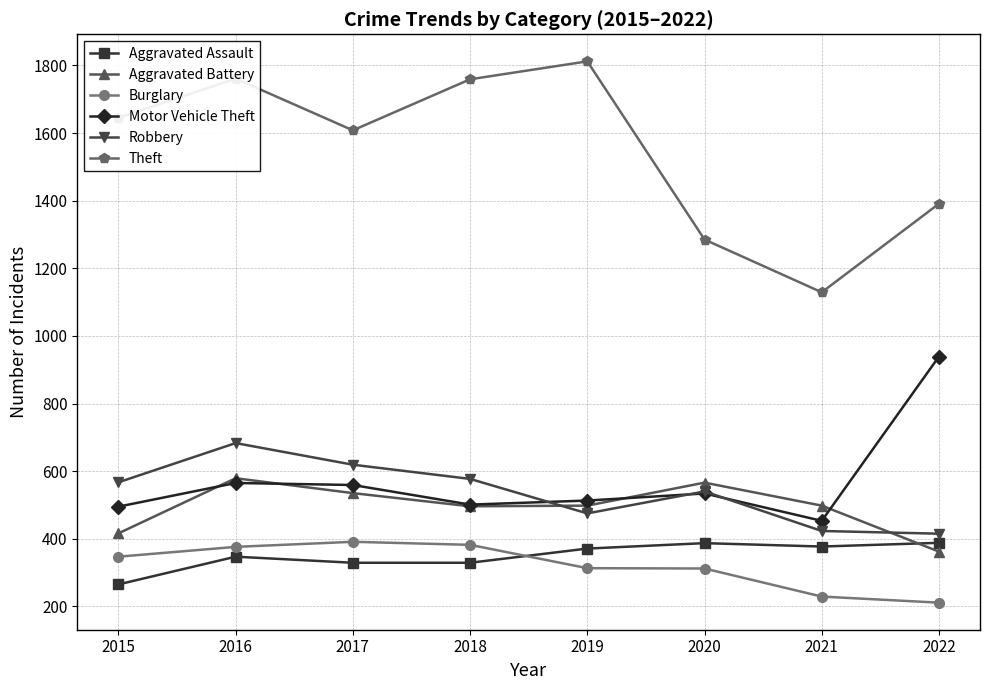

The Robbery series shows 475 at 2019. True or false?

True